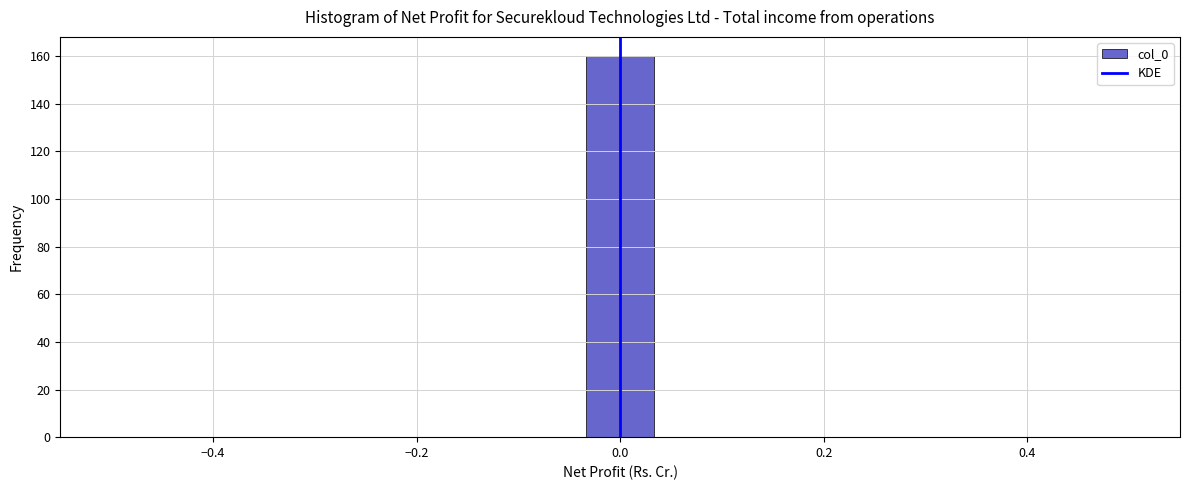

Around what value on the x-axis is the tallest bar? Give the approximate position of its centre, as read against the axis.

0.00